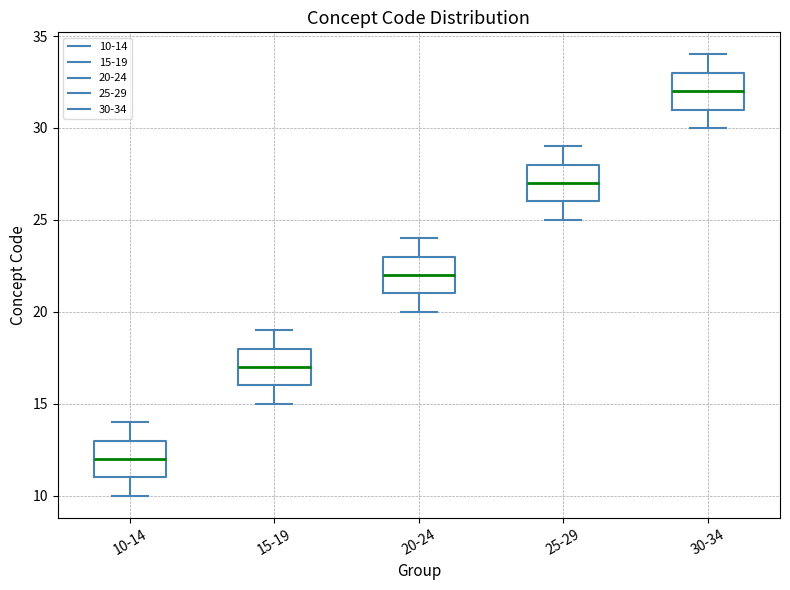

Which box's median line is the highest?

30-34